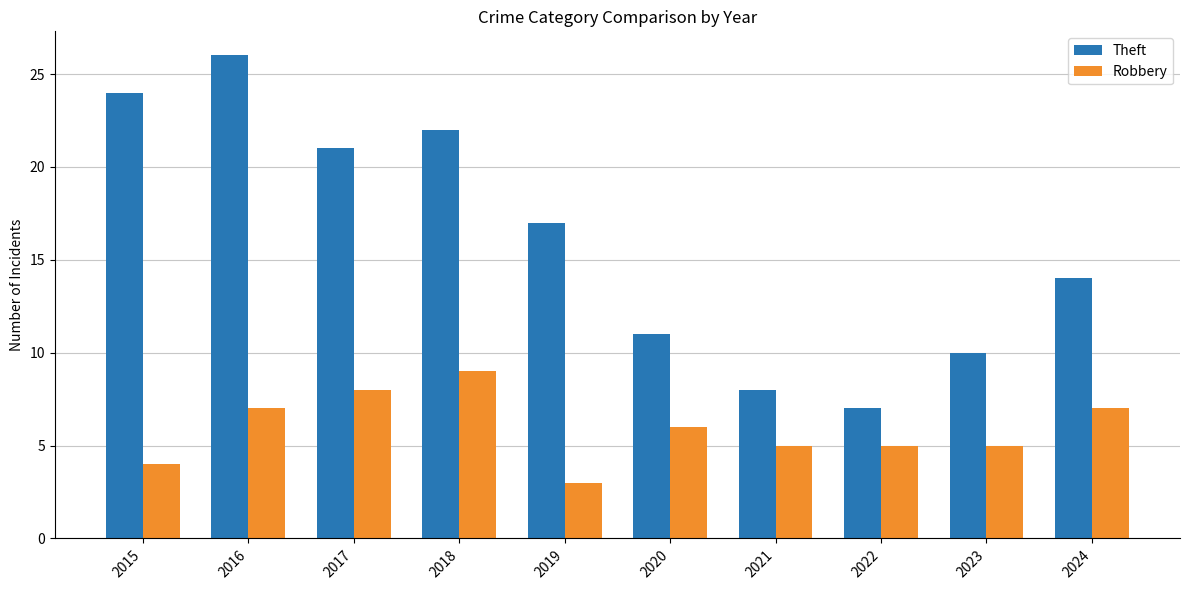

What is the total value across all series at 2015?

28